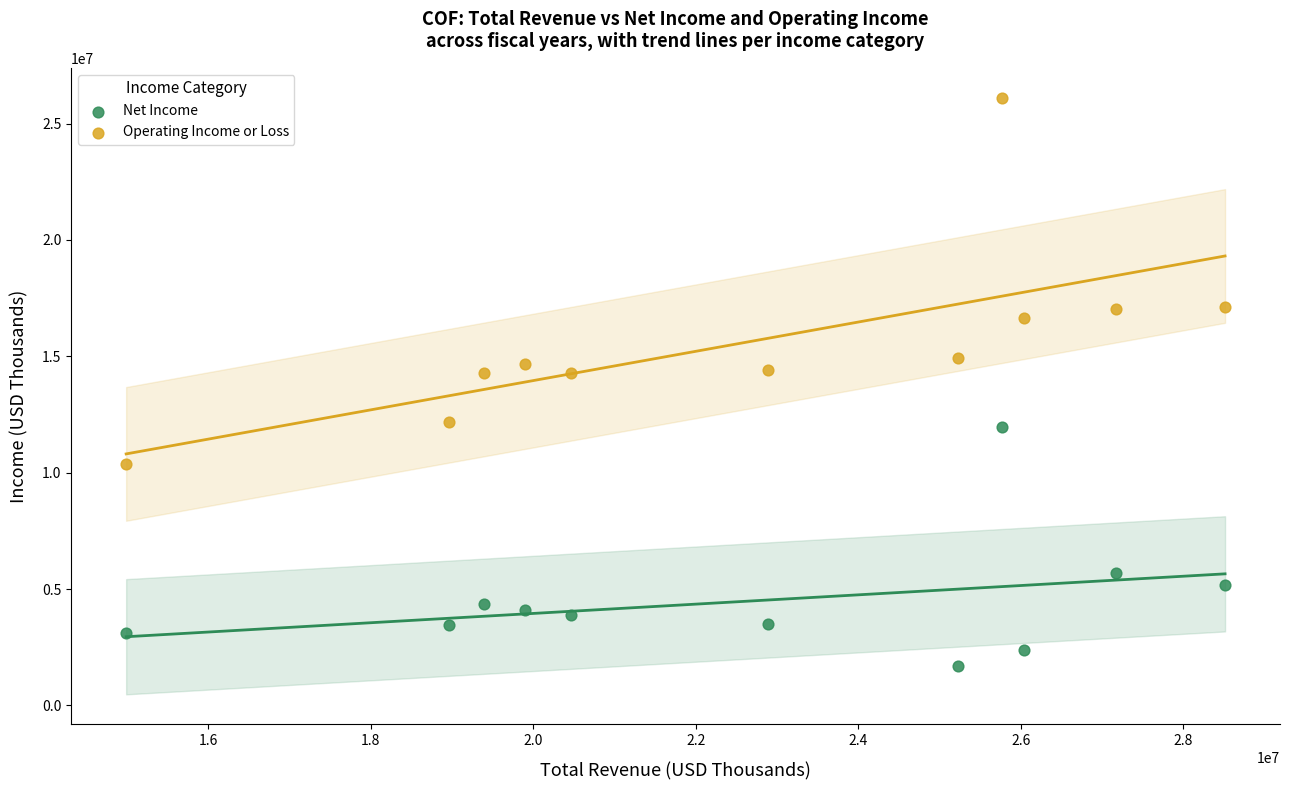

What are all the series names shown in the legend?

Net Income, Operating Income or Loss